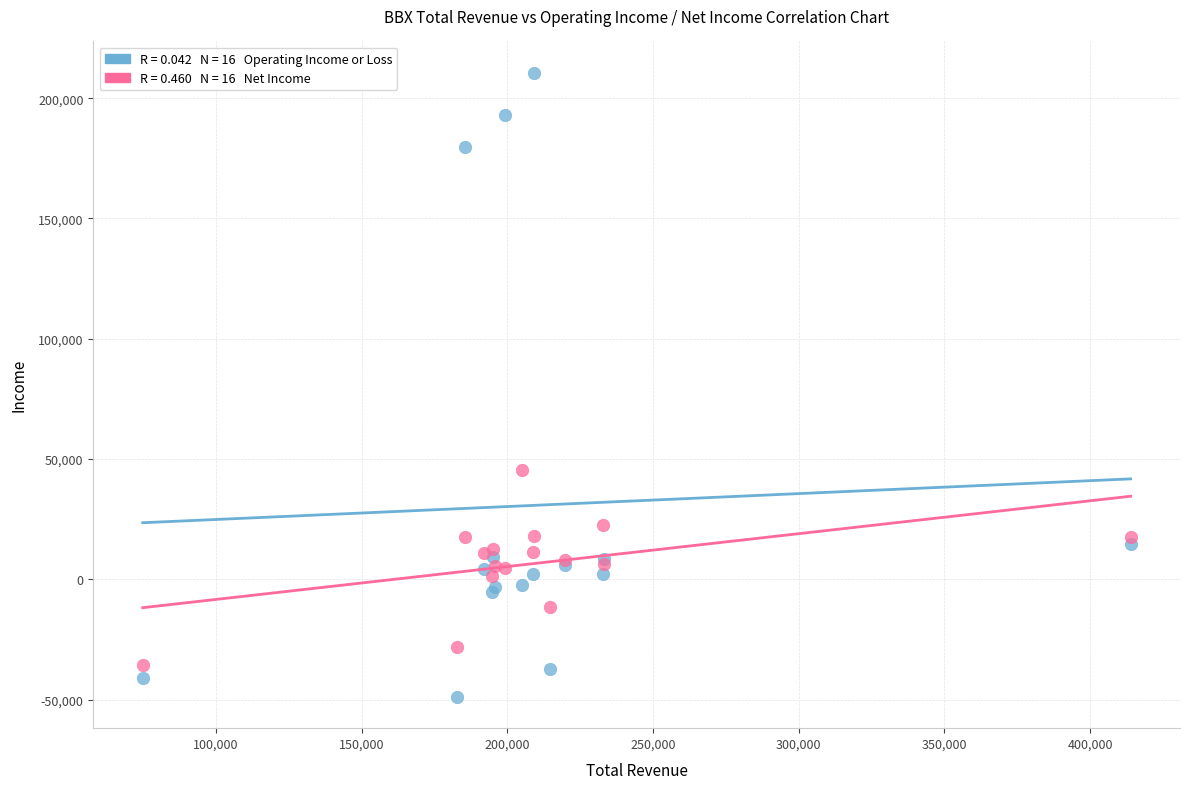

Across all series, what Y value is closest to 80850?

45600